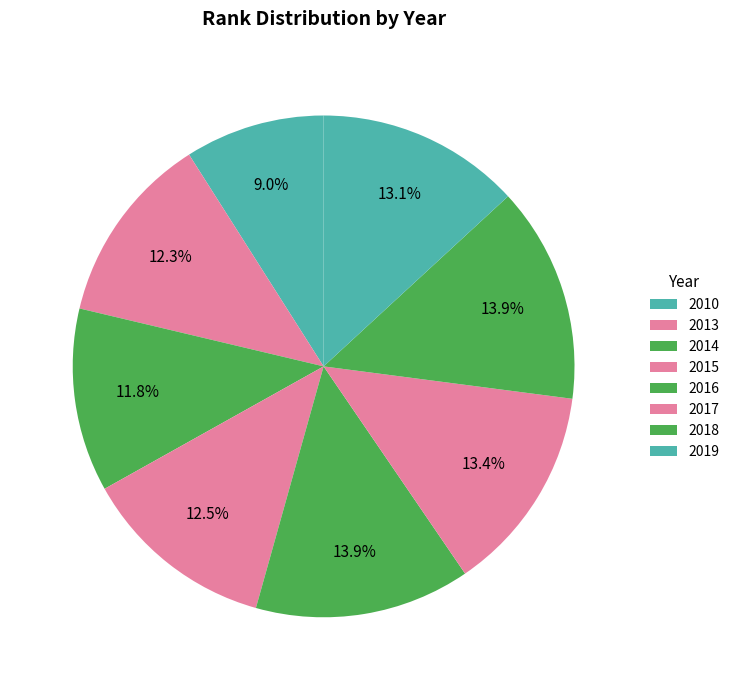

Which category has the smallest portion of the pie?

2010